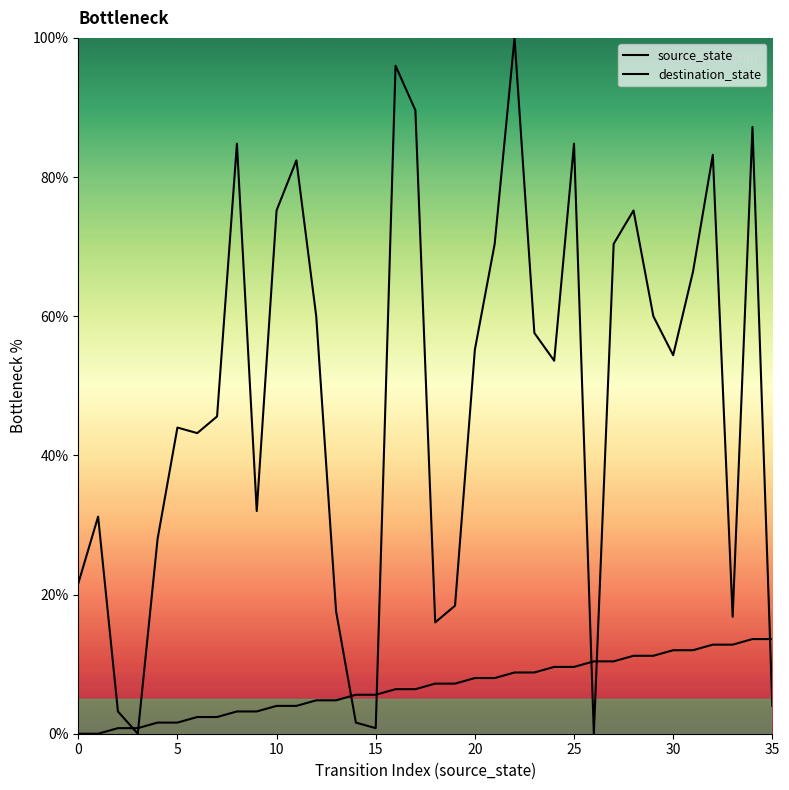

True or false: source_state has a value of 6.4 at 16.

True